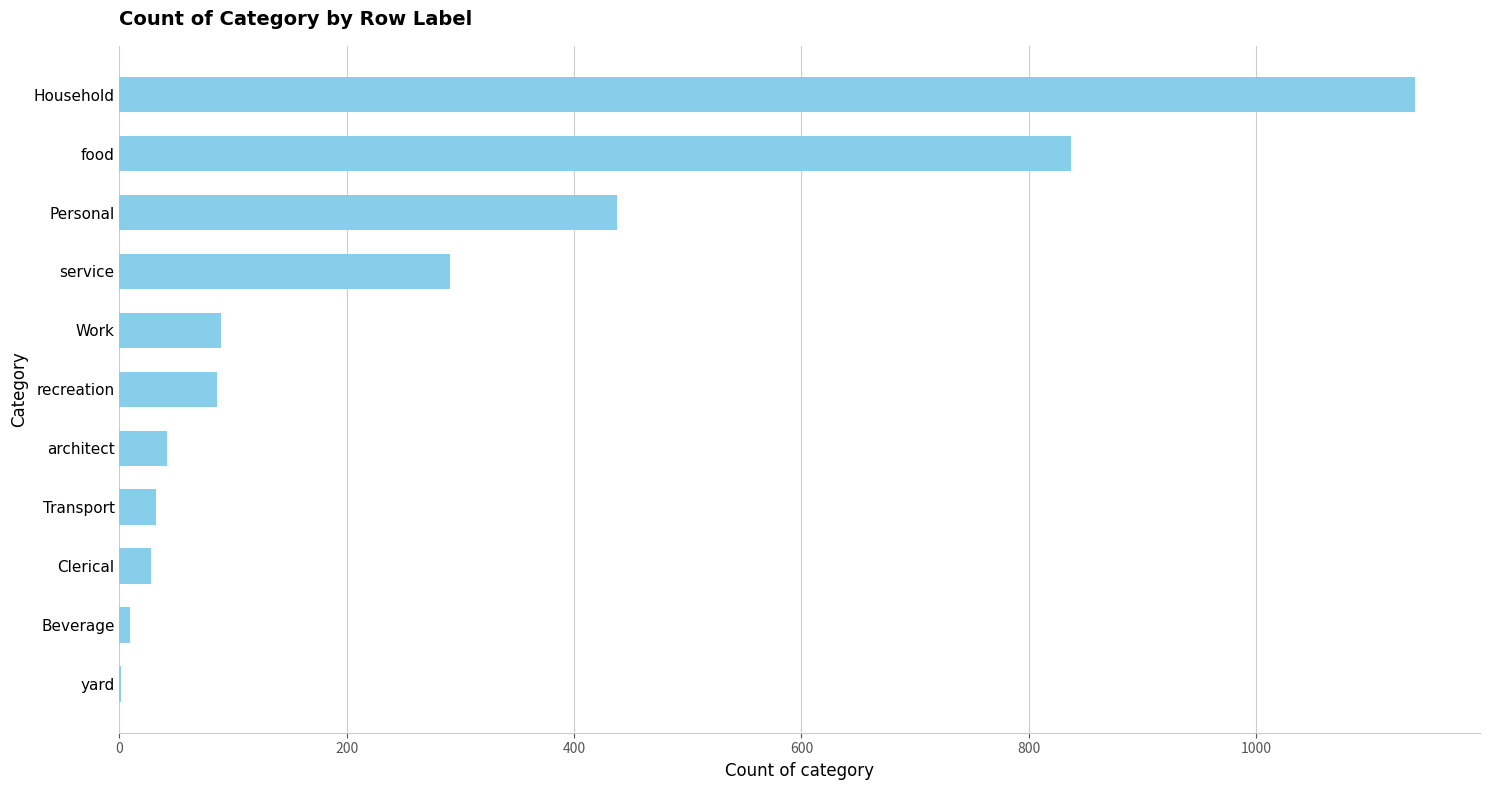

Which has a higher value, Work or Household?

Household